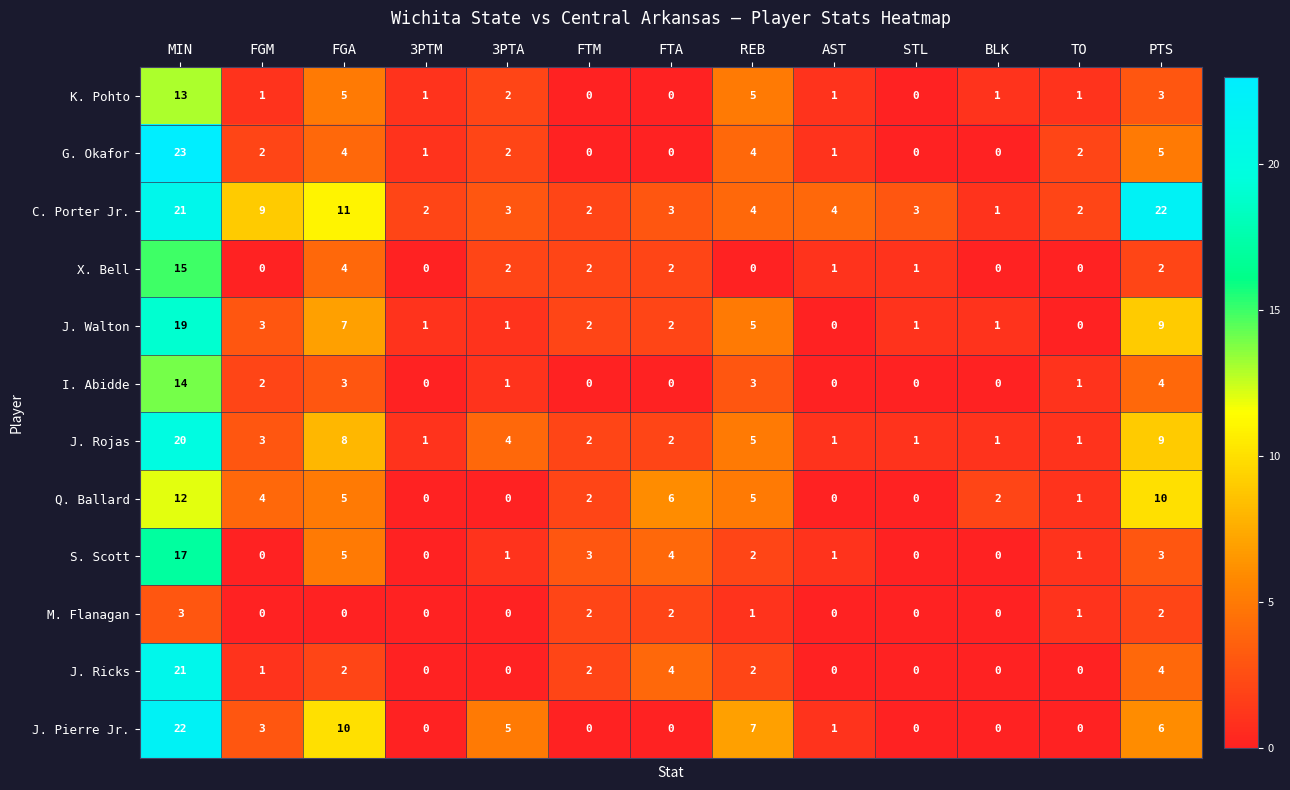

Is it true that Q. Ballard equals 5 at PTS?

False